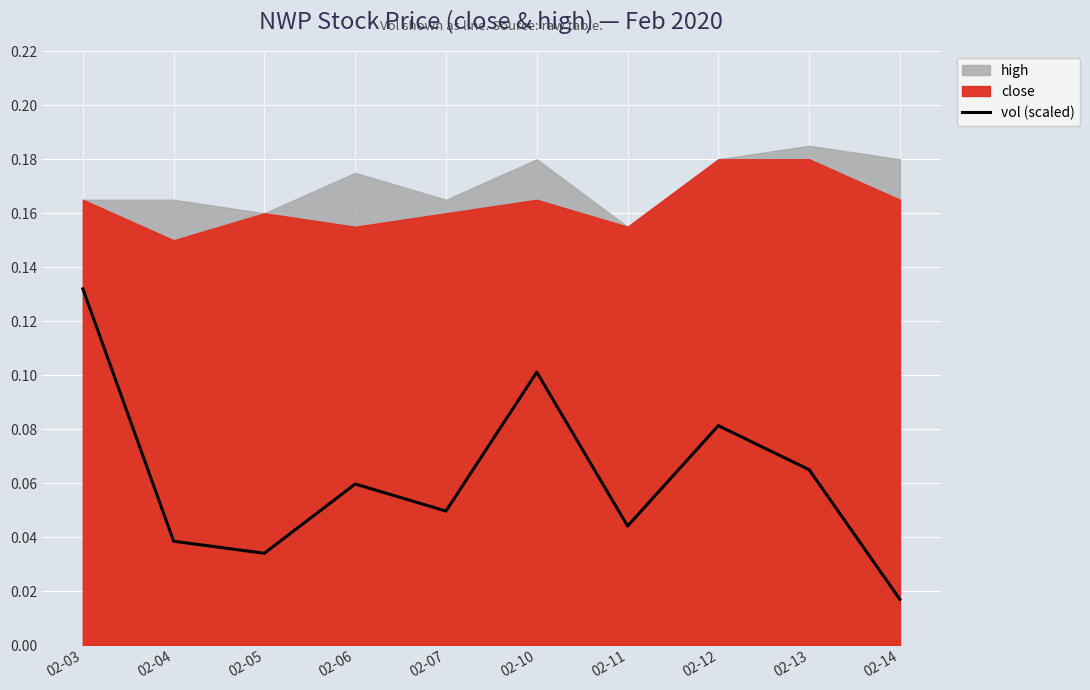

Rank the categories by vol (scaled) value from highest to lowest.

02-03, 02-10, 02-12, 02-13, 02-06, 02-07, 02-11, 02-04, 02-05, 02-14